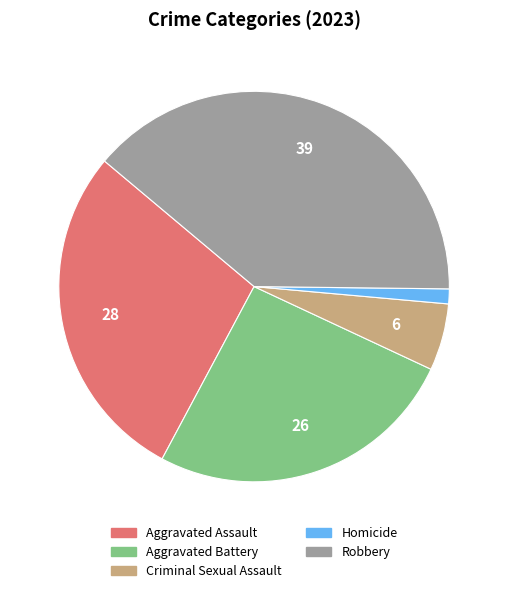

Approximately how many times larger is the value at Aggravated Assault compared to Homicide?

23.0